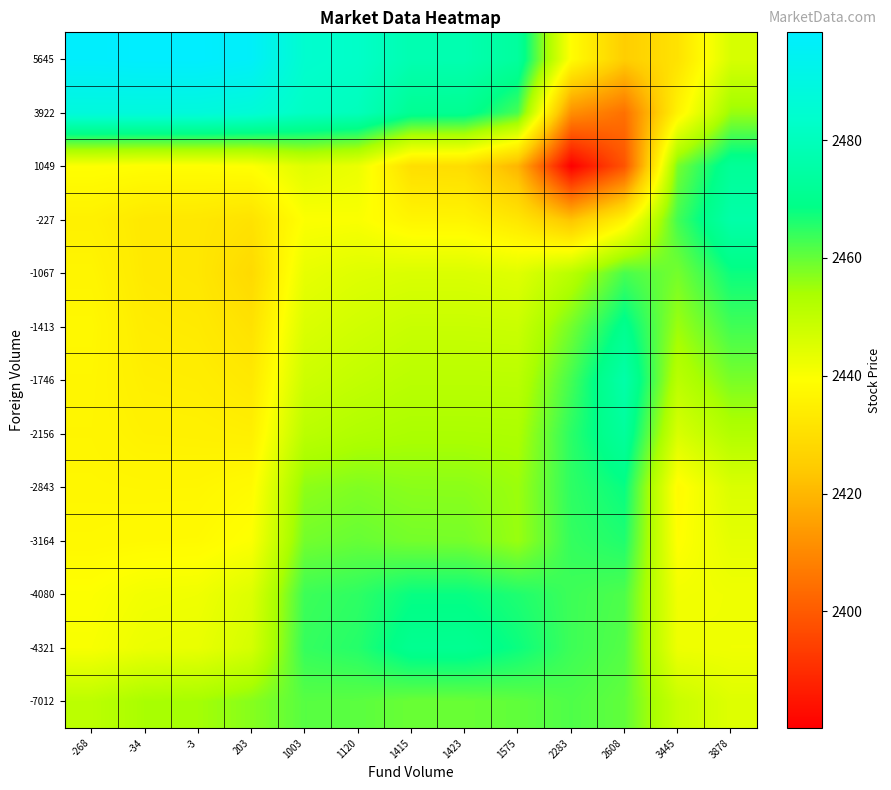

Reading right to left, extract all data points from this chart.

-7012: 3878=2445.0	3445=2448.8	2608=2460.3	2283=2461.9	1575=2460.4	1423=2459.6	1415=2459.6	1120=2460.9	1003=2461.2	203=2457.1	-3=2454.4	-34=2454.0	-268=2450.9
-4321: 3878=2441.8	3445=2442.1	2608=2461.5	2283=2463.4	1575=2467.8	1423=2470.8	1415=2470.6	1120=2465.5	1003=2464.2	203=2446.6	-3=2443.0	-34=2442.6	-268=2440.4
-4080: 3878=2441.8	3445=2441.4	2608=2462.0	2283=2463.4	1575=2466.1	1423=2468.1	1415=2468.1	1120=2464.8	1003=2463.5	203=2445.1	-3=2441.8	-34=2441.4	-268=2439.6
-3164: 3878=2443.8	3445=2439.0	2608=2466.0	2283=2464.2	1575=2455.5	1423=2458.5	1415=2458.6	1120=2459.9	1003=2458.8	203=2439.7	-3=2437.9	-34=2437.8	-268=2437.5
-2843: 3878=2445.6	3445=2438.1	2608=2468.1	2283=2464.8	1575=2455.2	1423=2456.6	1415=2456.7	1120=2457.6	1003=2456.5	203=2438.0	-3=2436.9	-34=2436.9	-268=2437.0
-2156: 3878=2452.5	3445=2445.9	2608=2473.1	2283=2465.1	1575=2453.4	1423=2453.6	1415=2453.7	1120=2452.8	1003=2451.2	203=2434.9	-3=2435.4	-34=2435.5	-268=2436.7
-1746: 3878=2458.2	3445=2451.1	2608=2475.9	2283=2462.9	1575=2451.2	1423=2451.3	1415=2451.3	1120=2449.8	1003=2448.0	203=2432.9	-3=2434.4	-34=2434.7	-268=2436.9
-1413: 3878=2463.1	3445=2455.1	2608=2470.2	2283=2458.7	1575=2448.4	1423=2448.7	1415=2448.7	1120=2447.3	1003=2445.5	203=2430.9	-3=2433.4	-34=2433.9	-268=2437.3
-1067: 3878=2467.8	3445=2458.6	2608=2462.5	2283=2451.4	1575=2444.6	1423=2445.6	1415=2445.6	1120=2444.8	1003=2443.3	203=2428.7	-3=2432.6	-34=2433.1	-268=2436.4
-227: 3878=2475.9	3445=2463.1	2608=2435.7	2283=2422.6	1575=2432.3	1423=2436.3	1415=2436.5	1120=2440.0	1003=2439.7	203=2431.2	-3=2432.6	-34=2433.0	-268=2435.3
1049: 3878=2472.2	3445=2458.6	2608=2398.5	2283=2380.2	1575=2419.6	1423=2429.5	1415=2430.0	1120=2442.6	1003=2444.7	203=2439.4	-3=2438.9	-34=2438.9	-268=2439.4
3922: 3878=2455.4	3445=2435.9	2608=2404.8	2283=2411.6	1575=2462.6	1423=2470.9	1415=2471.2	1120=2479.9	1003=2481.6	203=2486.5	-3=2488.0	-34=2488.1	-268=2488.1
5645: 3878=2446.2	3445=2431.2	2608=2425.2	2283=2438.8	1575=2473.3	1423=2477.4	1415=2477.6	1120=2482.7	1003=2484.2	203=2496.5	-3=2498.3	-34=2498.2	-268=2497.7